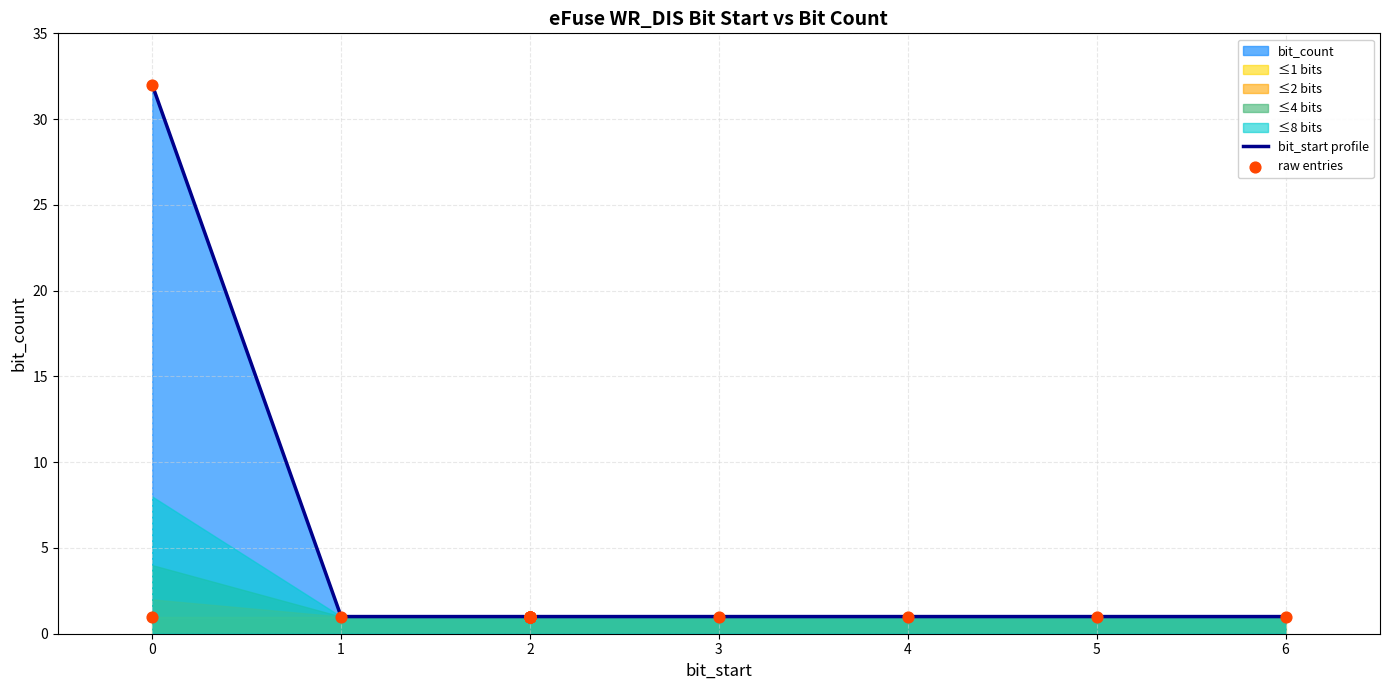

What is the highest value of the bit_start profile series?

32